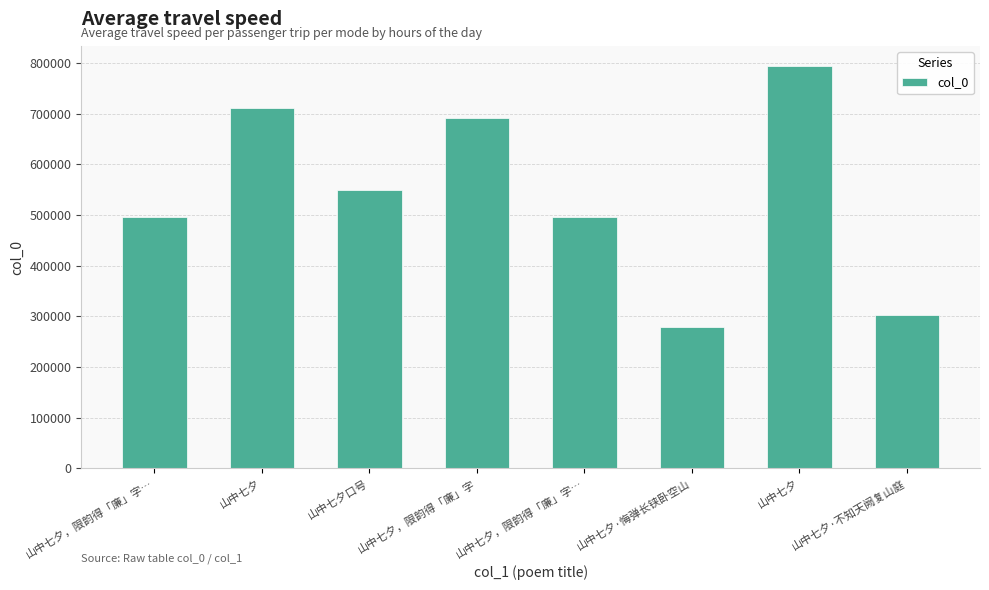

How many bars are there in total?

8